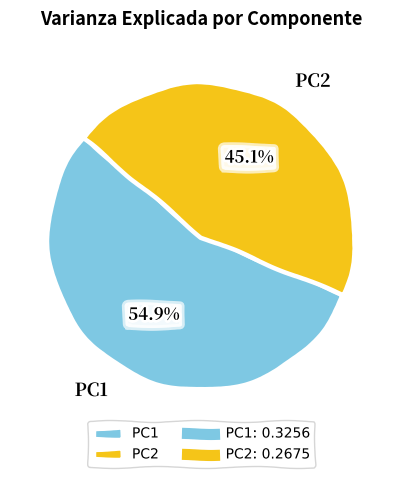

To the nearest percent, what is the combined percentage of PC2 and PC1?

100%